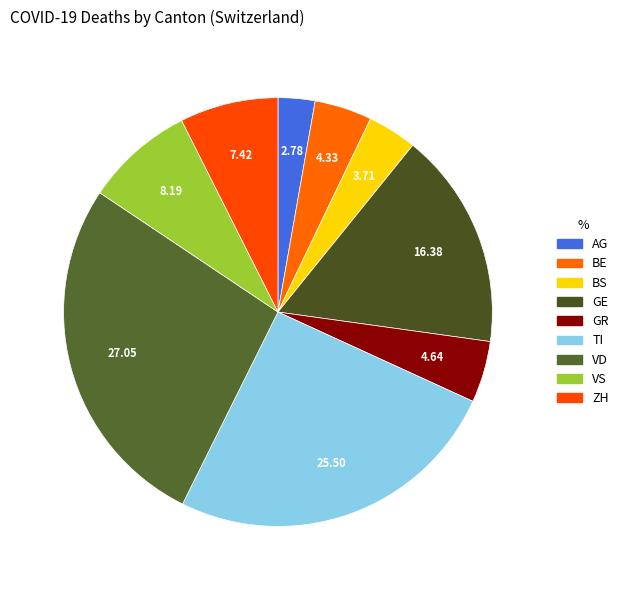

Is there a majority slice in this chart?

No